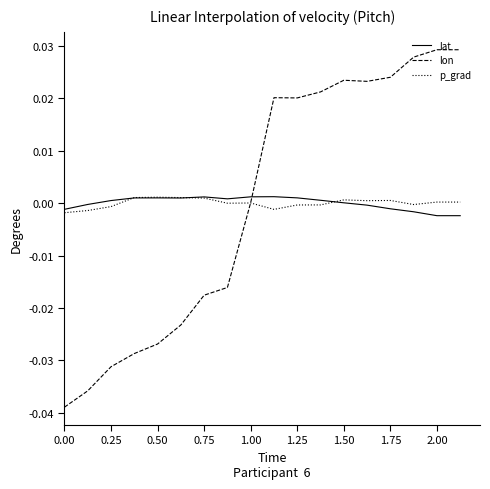

Which series has the largest range (max minus min)?

lon